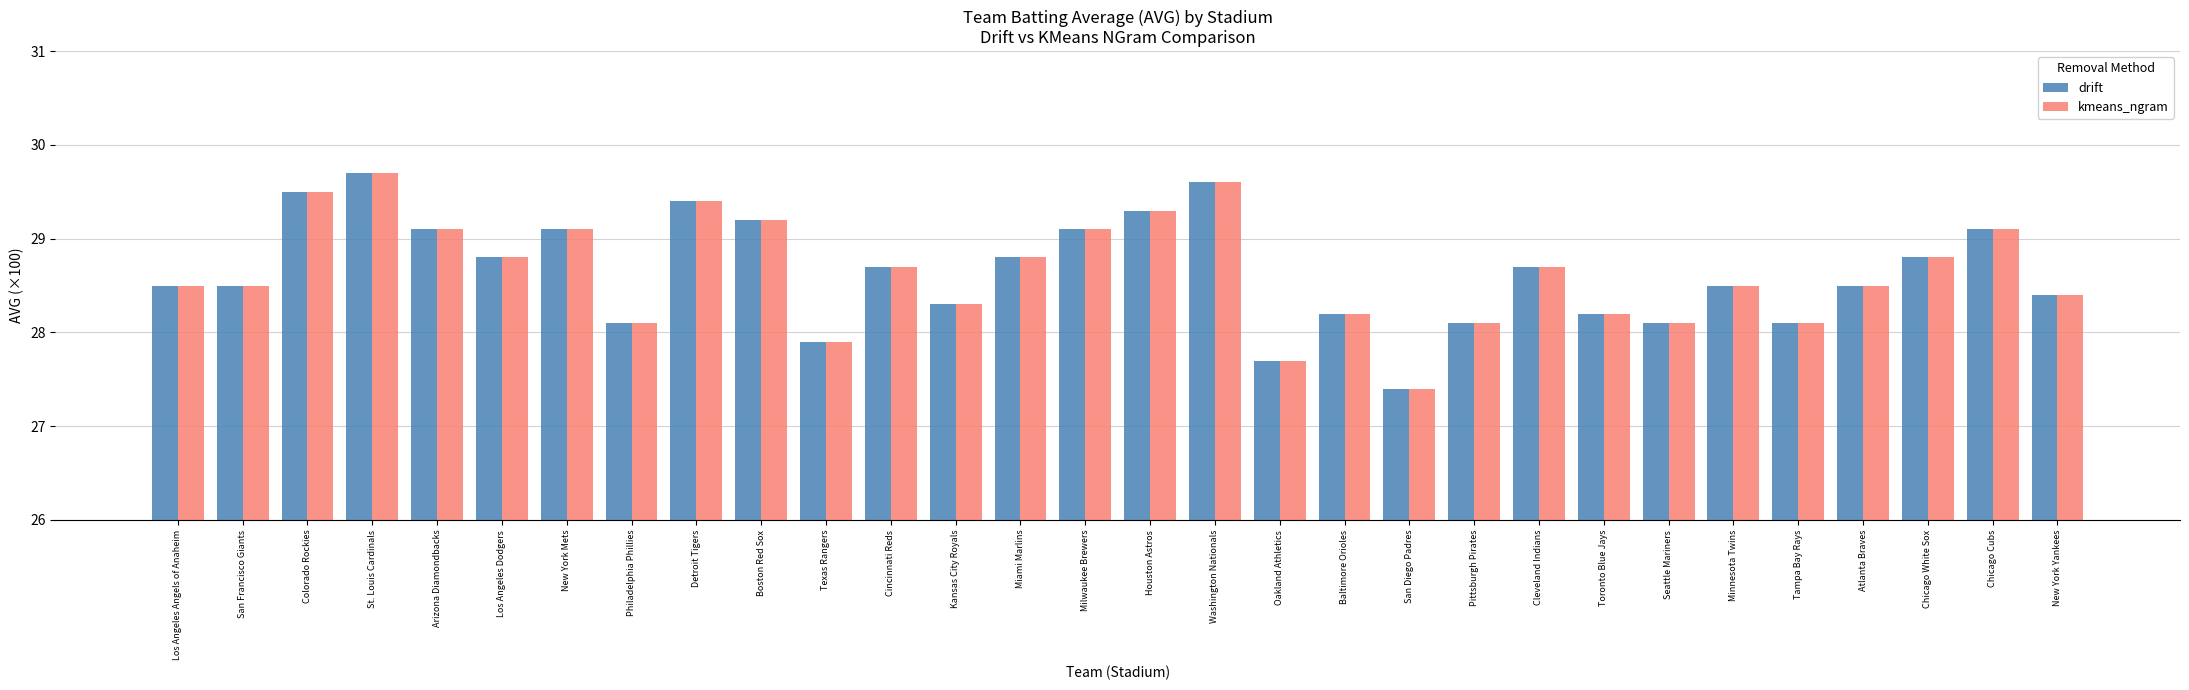

Where does the kmeans_ngram series first go above 28?

Los Angeles Angels of Anaheim